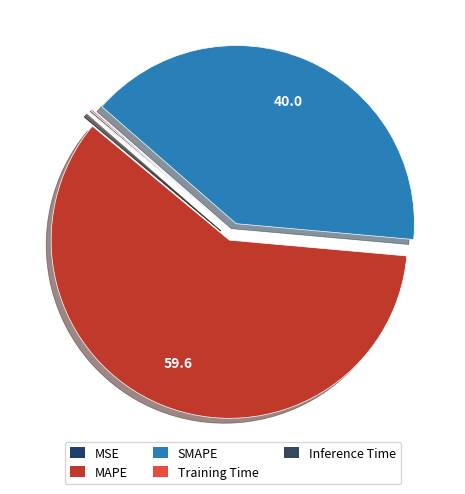

Does MAPE represent more than half of the total?

Yes